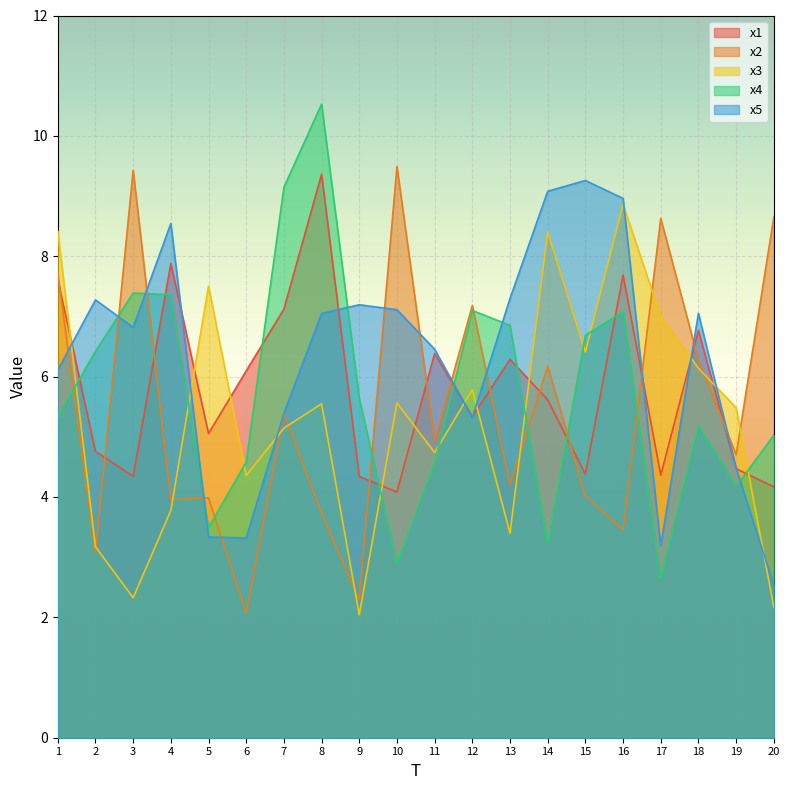

Which series ends up on top after the final intersection of x1 and x4?

x4